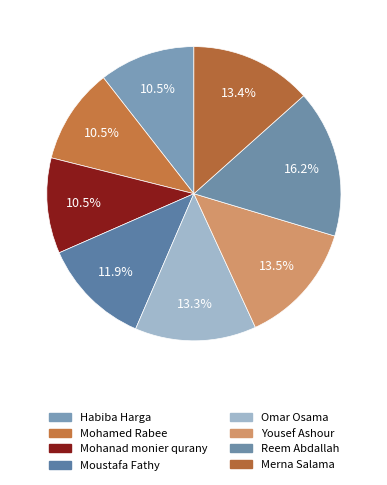

How many segments does this pie chart have?

8